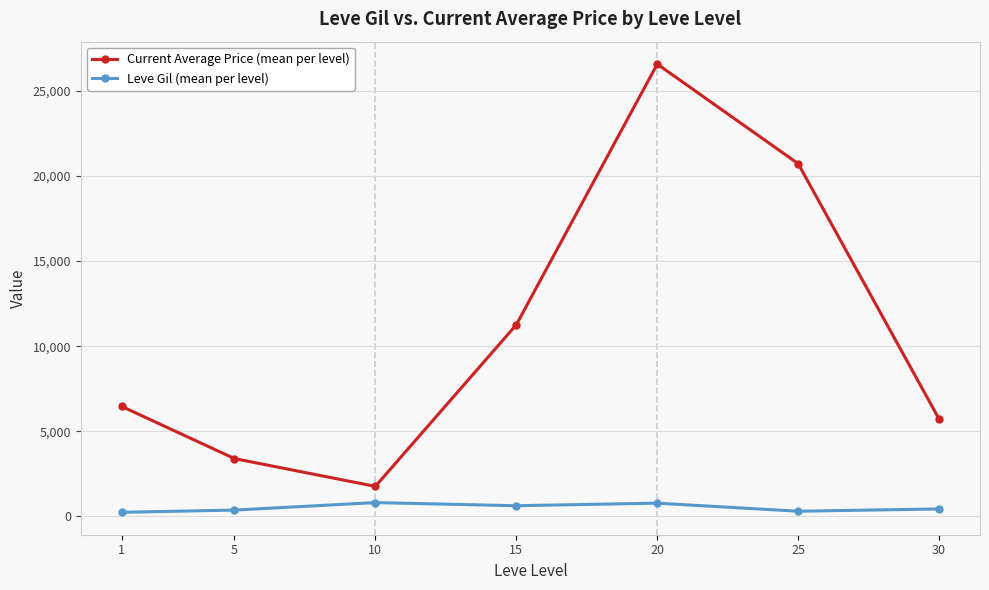

What are all the series names shown in the legend?

Current Average Price (mean per level), Leve Gil (mean per level)